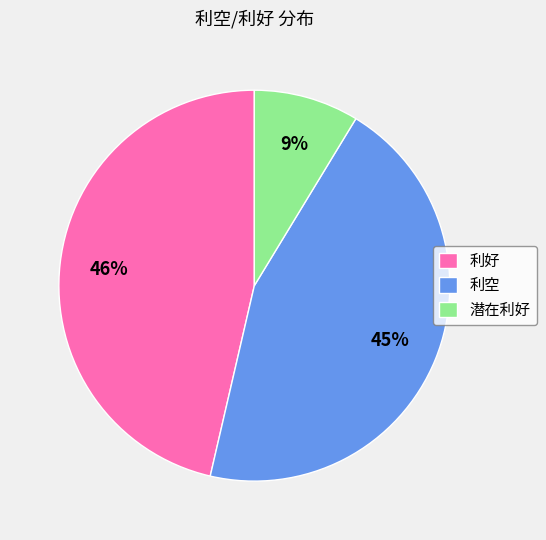

Which category has the biggest portion of the pie?

利好